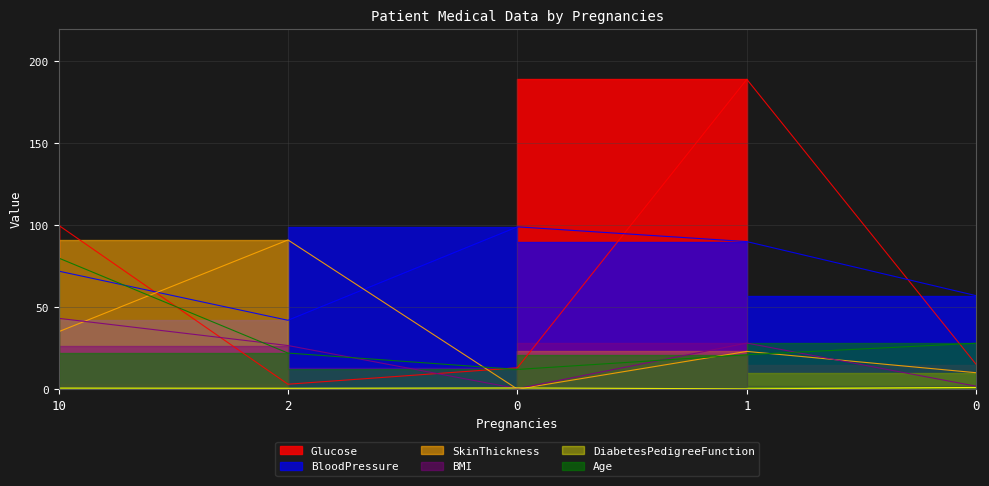

The value of SkinThickness at 0 is 16.6. True or false?

False